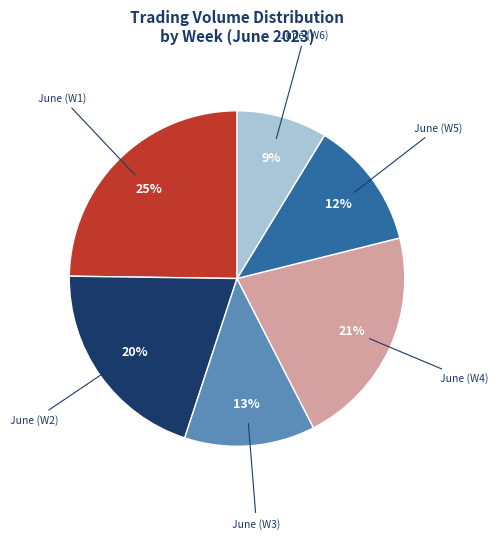

To the nearest percent, what is the difference between the largest and smallest slice percentages?

16%